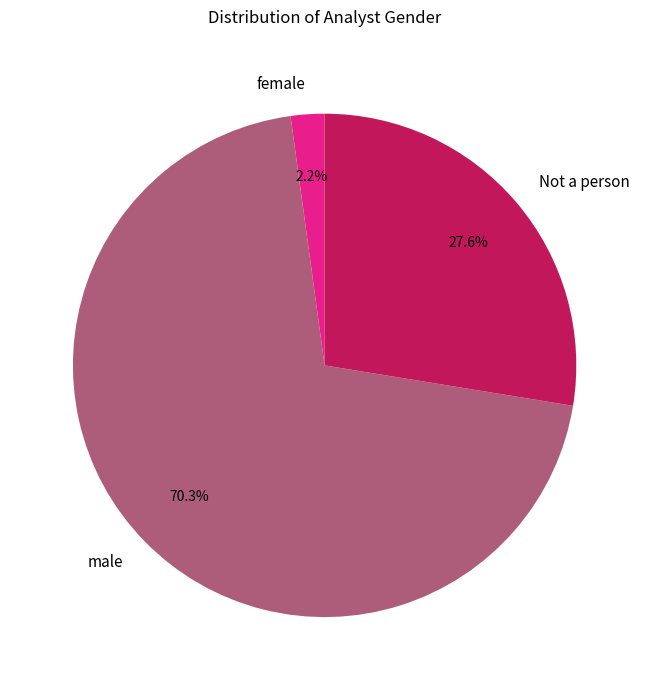

To the nearest percent, what portion does male represent?

70%